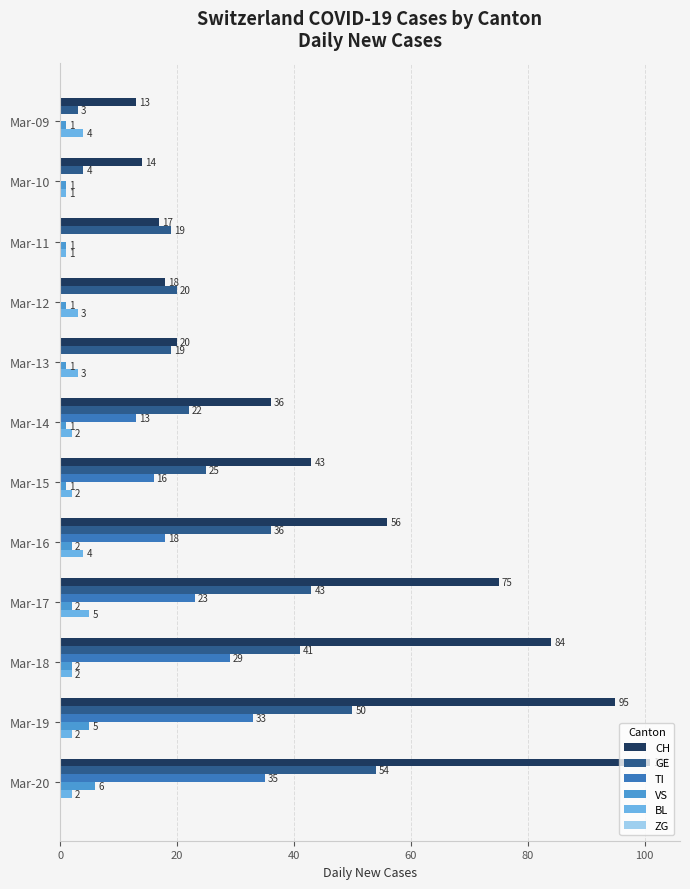

What is the sum of all CH values?

572